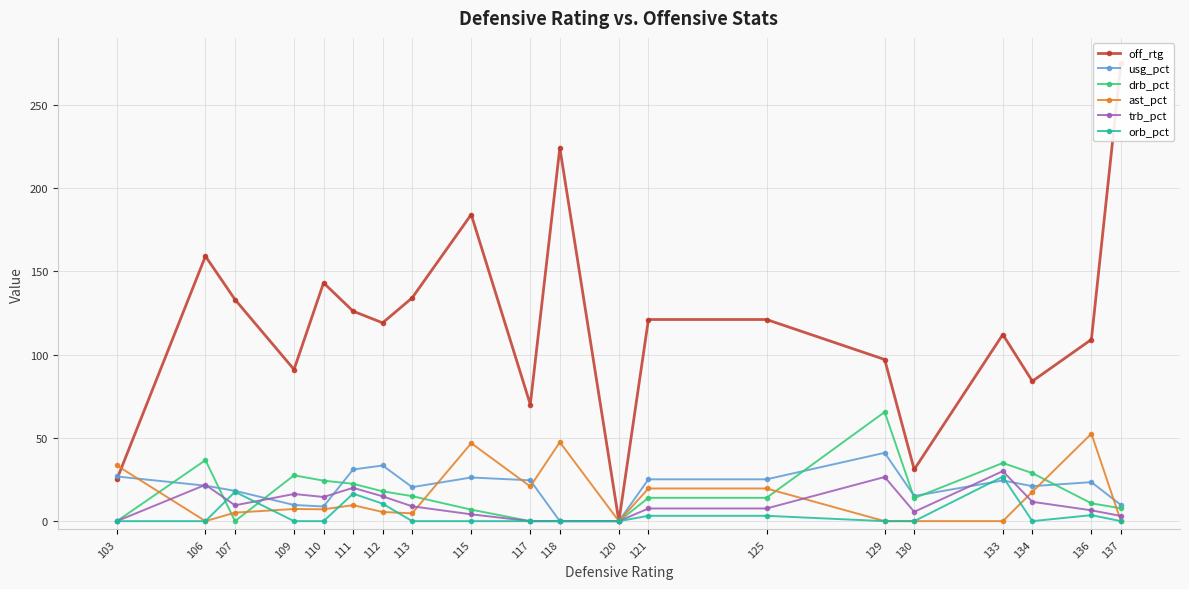

True or false: usg_pct has more than 0 interior local peaks.

True